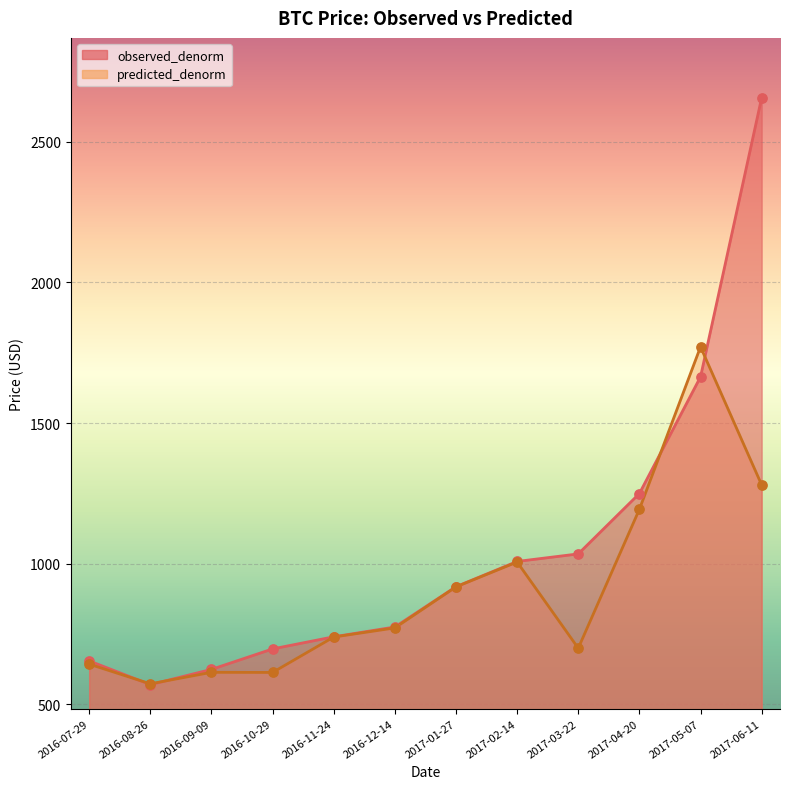

At which category is the sum across all series the highest?

2017-06-11